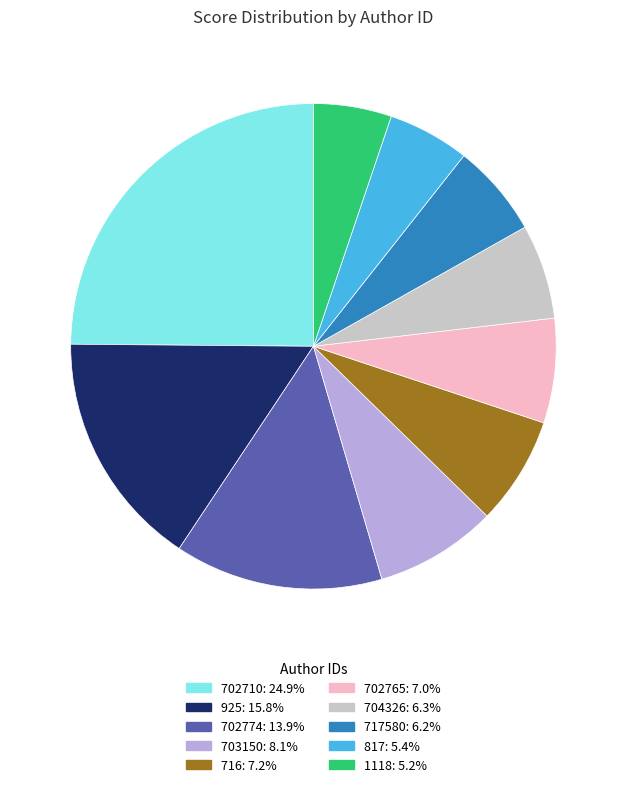

The 716 slice represents 16% of the pie. True or false?

False